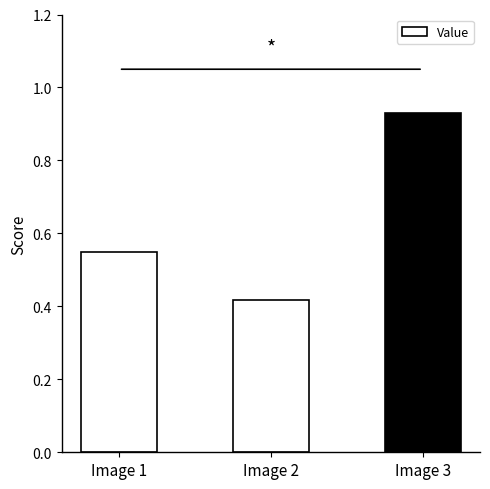

At which label is the value closest to 0?

Image 2